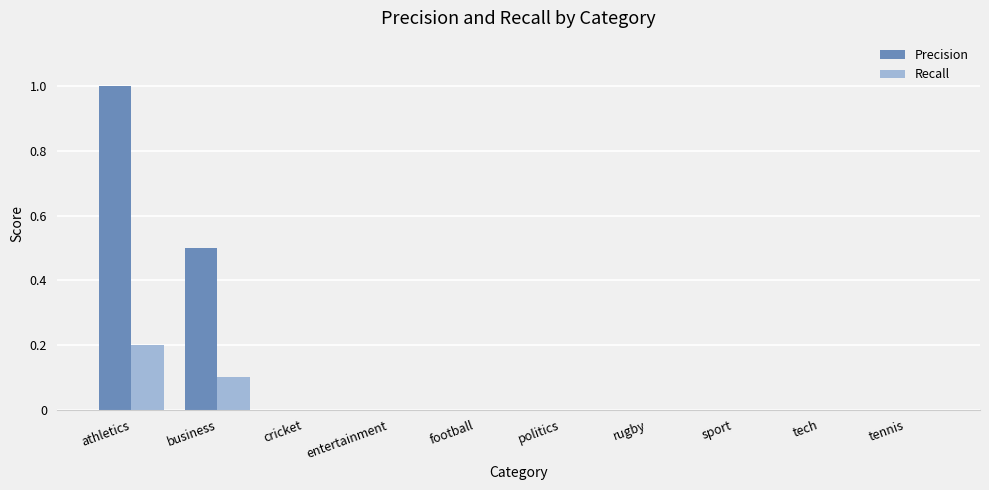

Which category has the highest value in the Recall series?

athletics